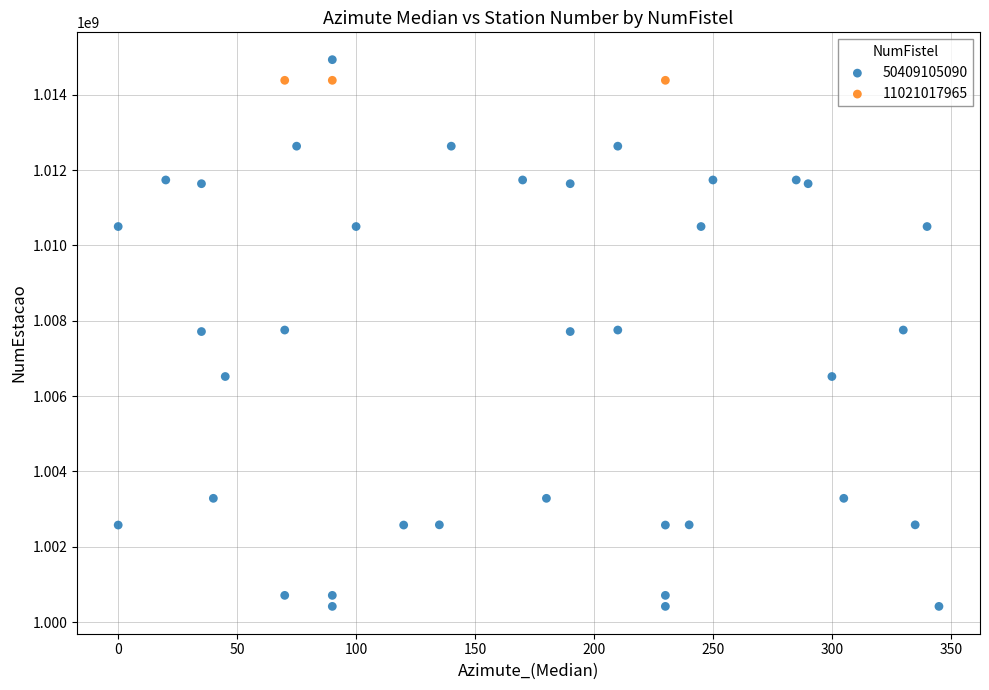

Which series reaches the minimum Y coordinate?

50409105090